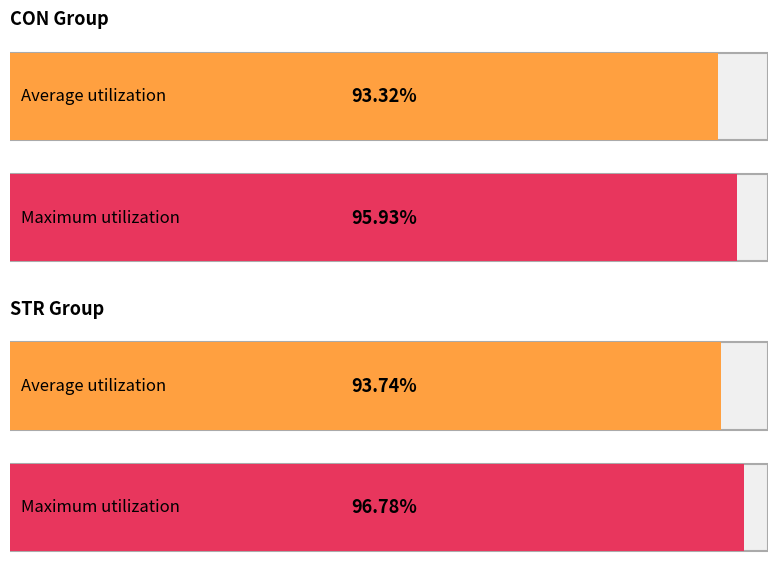

Is the value of STR at 5 greater than the value of CON at 1?

Yes